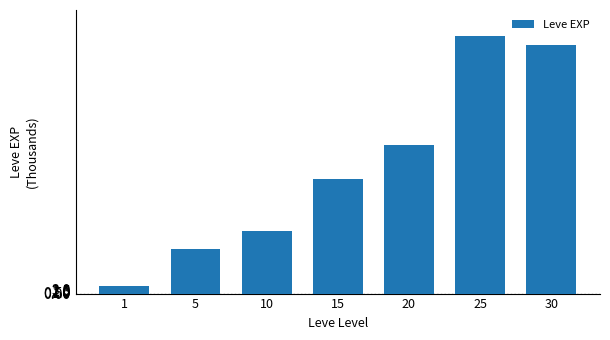

Does the chart contain stacked bars?

No